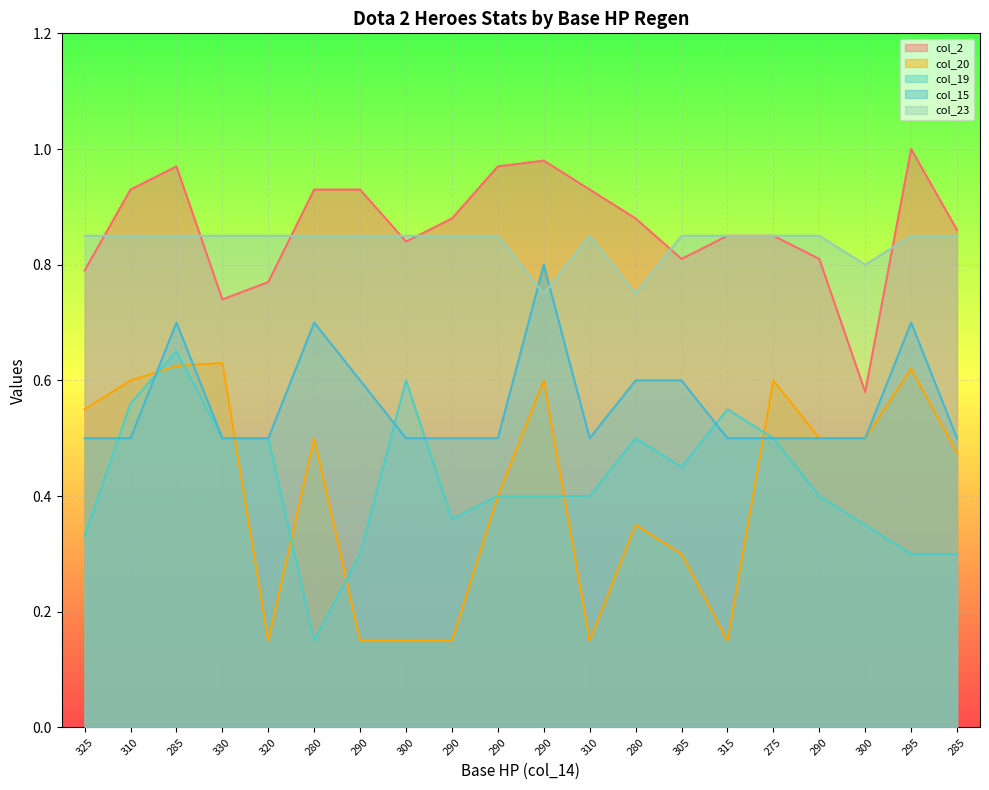

The col_15 series shows 0.5 at 310. True or false?

True